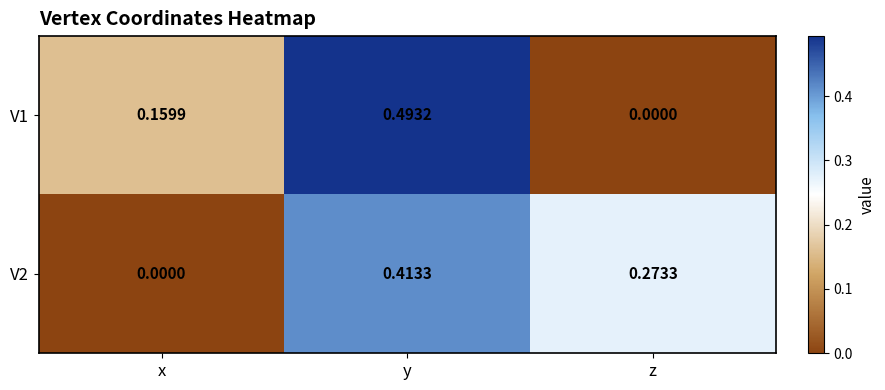

Rank the series at y from lowest to highest value.

V2, V1